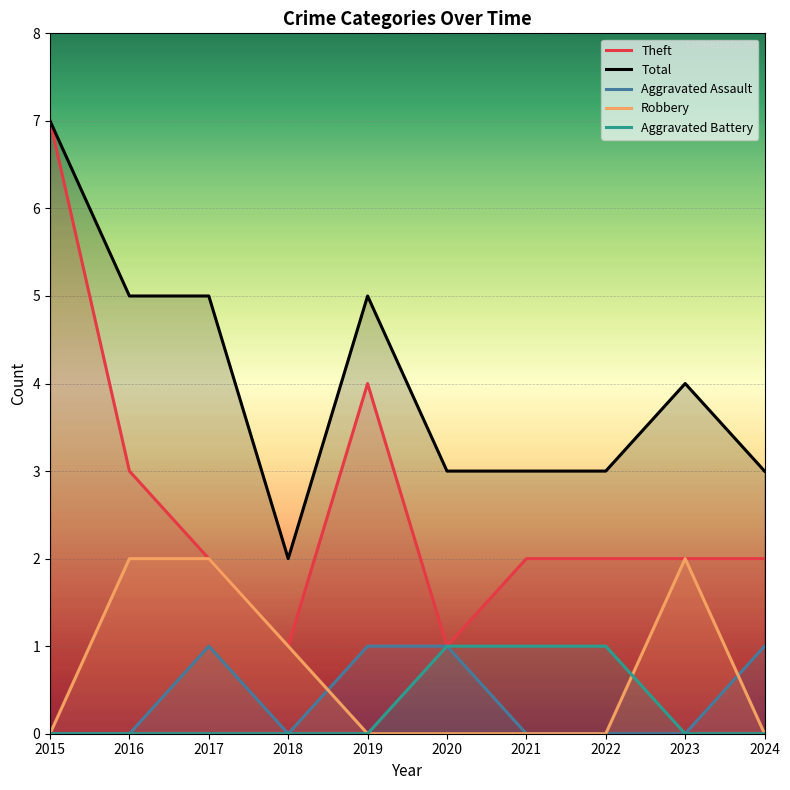

Which series has the largest range (max minus min)?

Theft